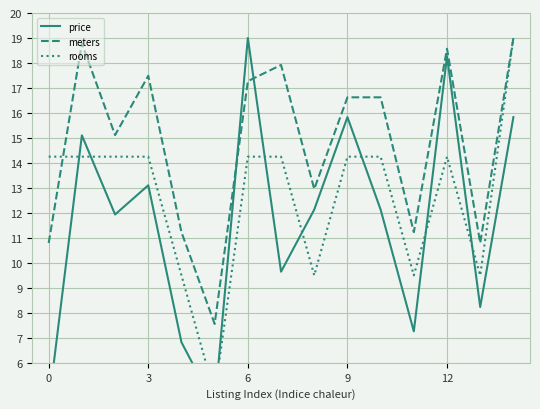

How many times do rooms and meters cross each other?

1